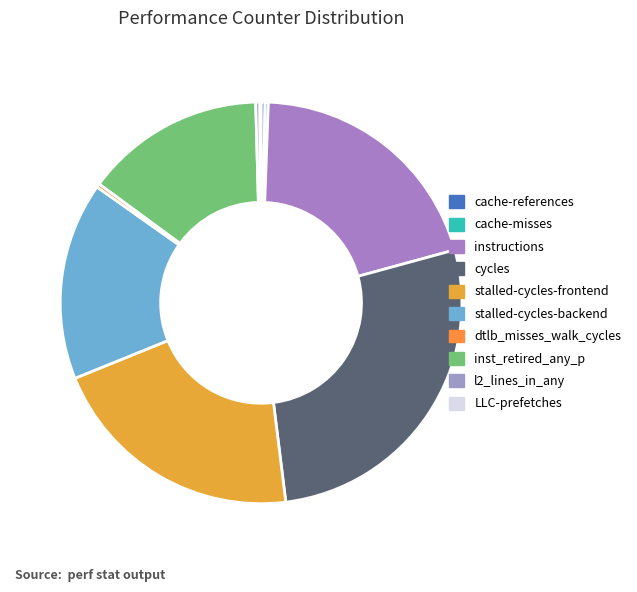

Combined, do cache-references and cache-misses account for over 50%?

No